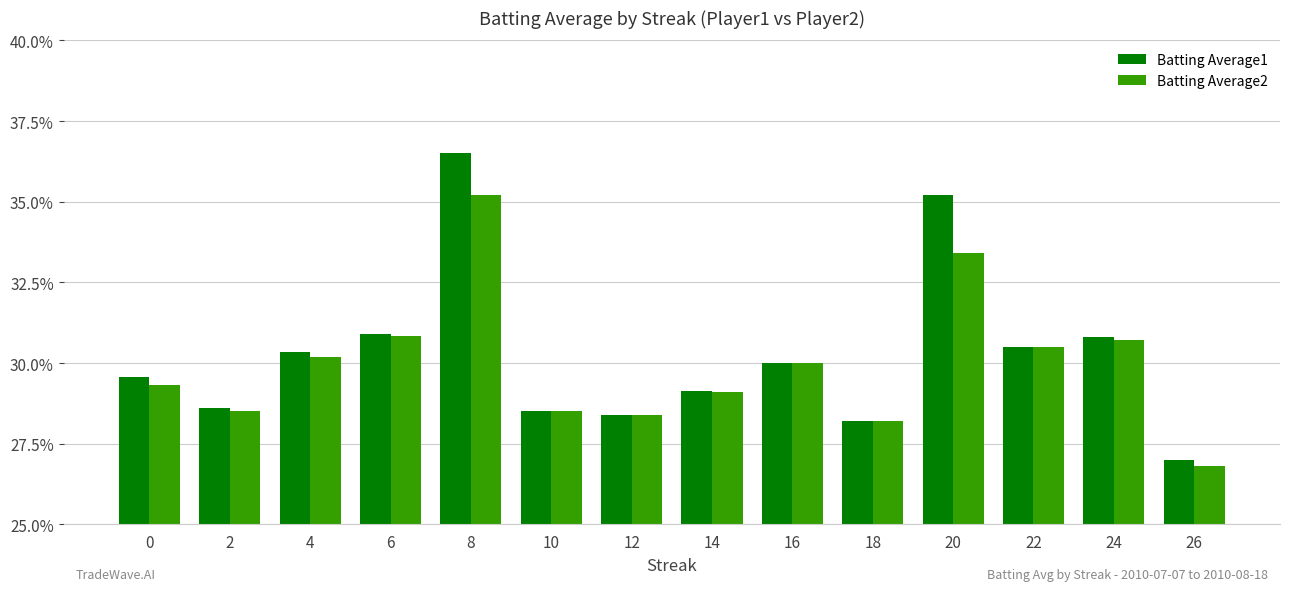

Reading left to right, what are all the values shown in this chart?

Batting Average1: 0.3	0.3	0.3	0.3	0.4	0.3	0.3	0.3	0.3	0.3	0.4	0.3	0.3	0.3
Batting Average2: 0.3	0.3	0.3	0.3	0.4	0.3	0.3	0.3	0.3	0.3	0.3	0.3	0.3	0.3